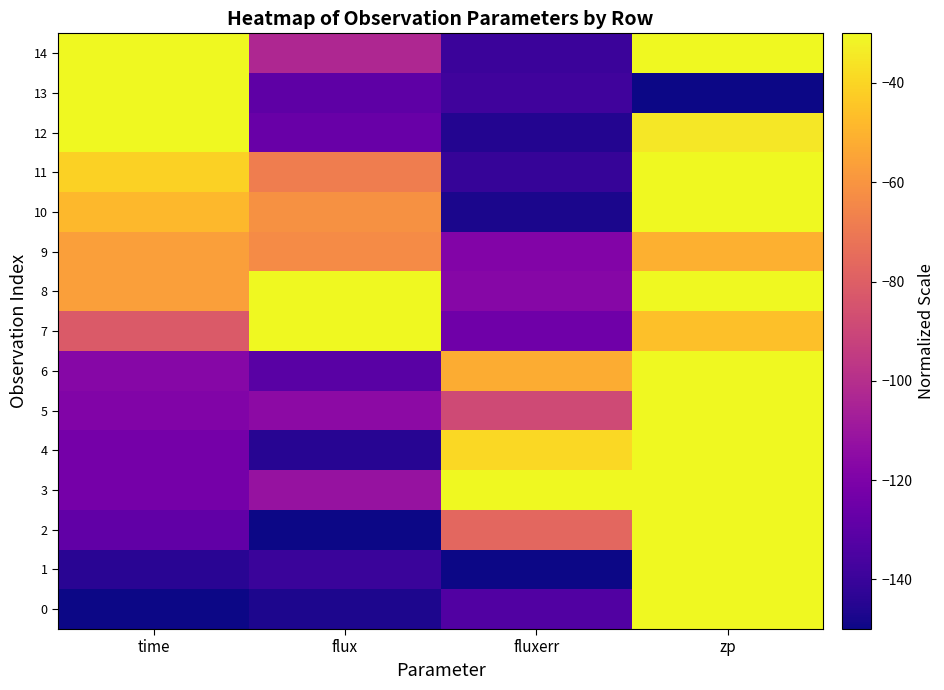

What is the difference between the highest and lowest values at flux?

160.0